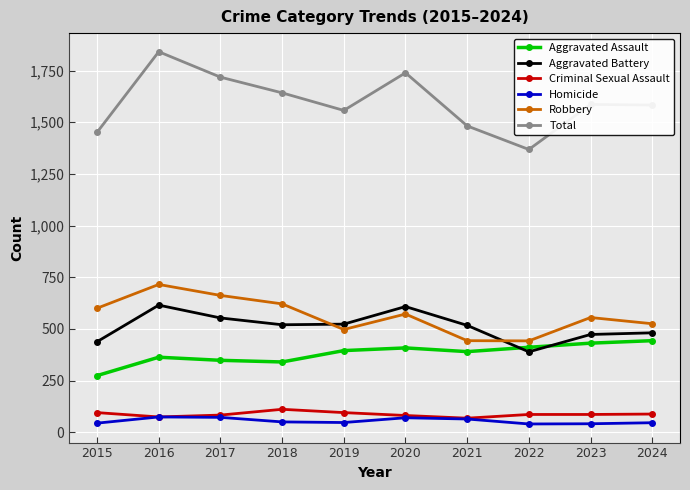

The Total series shows 1557 at 2019. True or false?

True